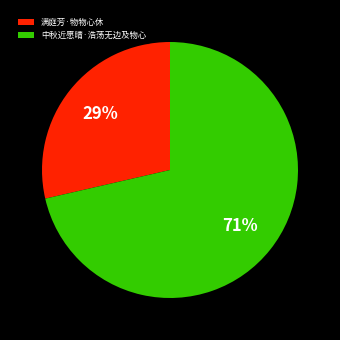

What percentage is the 满庭芳·物物心休 slice, to the nearest percent?

29%